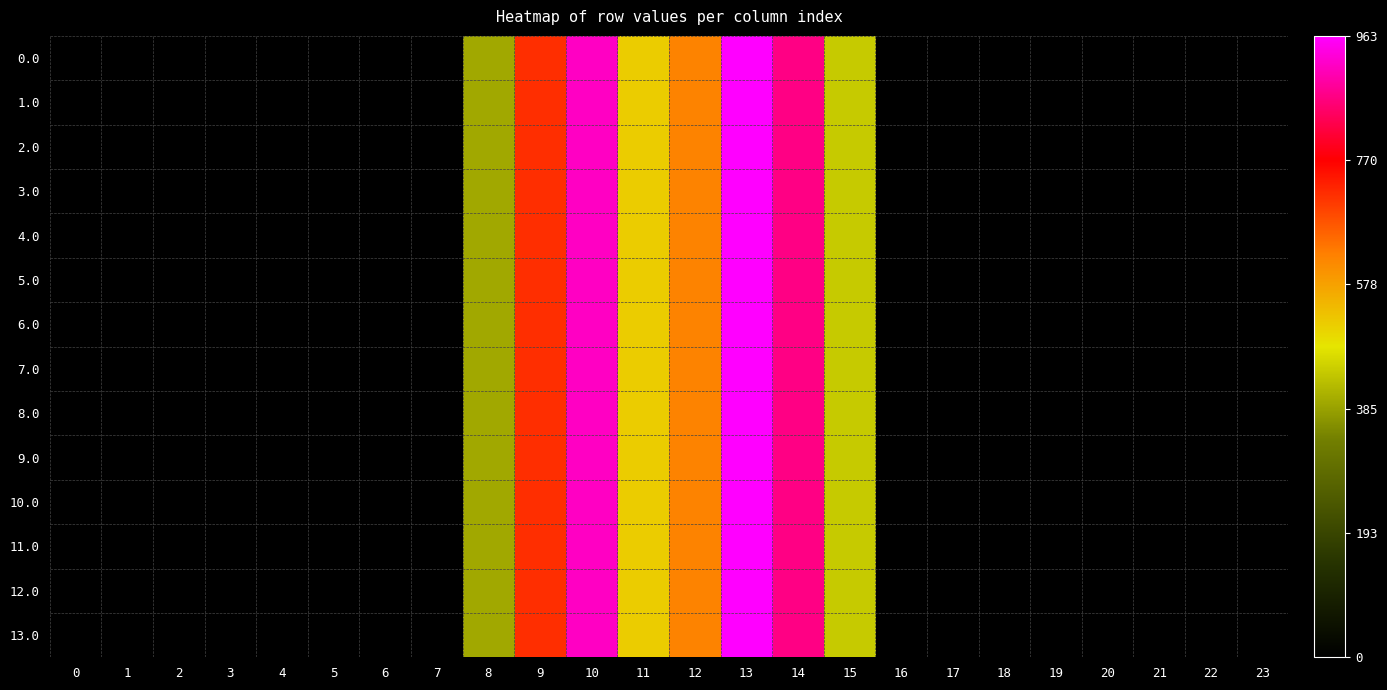

How many series are shown in this chart?

14